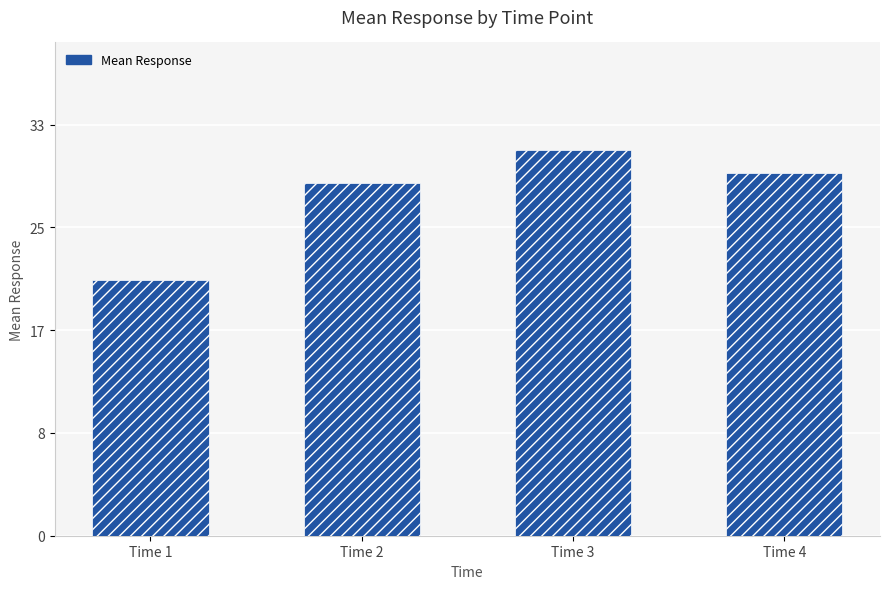

What is the value of the 4th bar from the left?

29.4